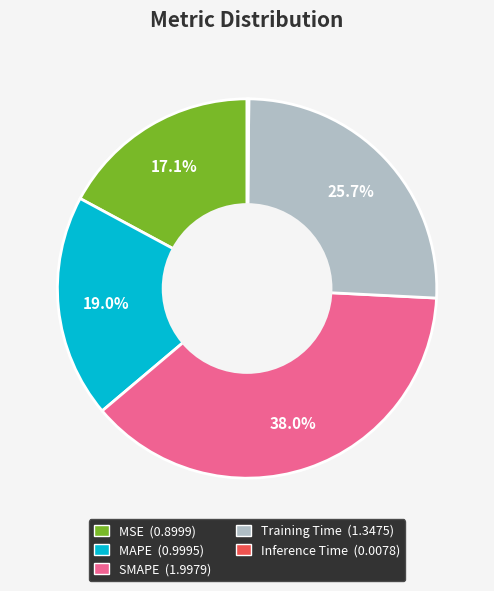

Does MAPE represent more than half of the total?

No